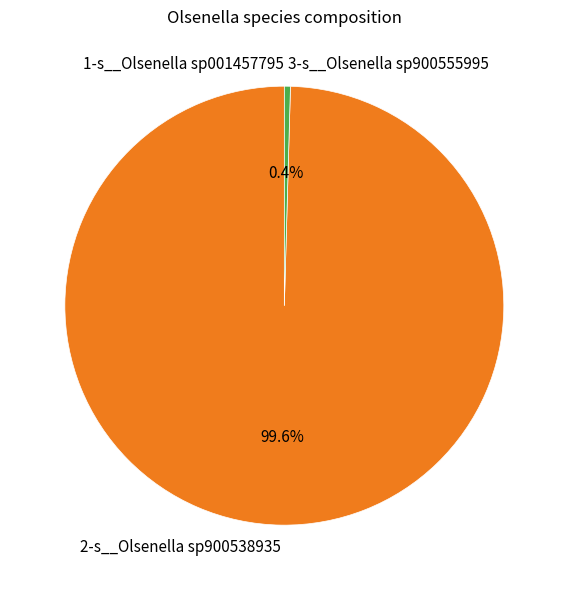

What is the largest slice in the pie chart?

2-s__Olsenella sp900538935